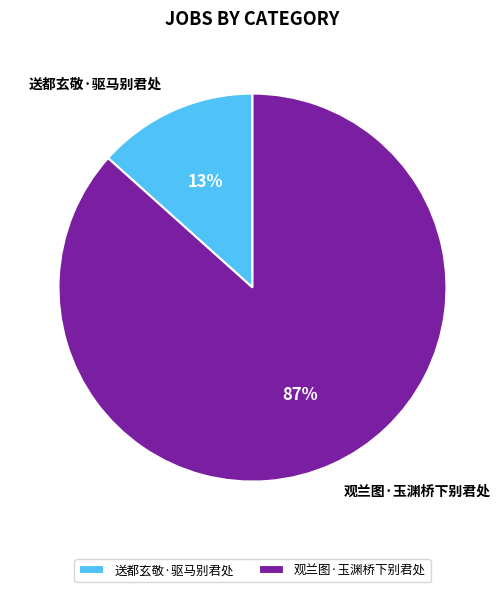

Which category has the biggest portion of the pie?

观兰图·玉渊桥下别君处